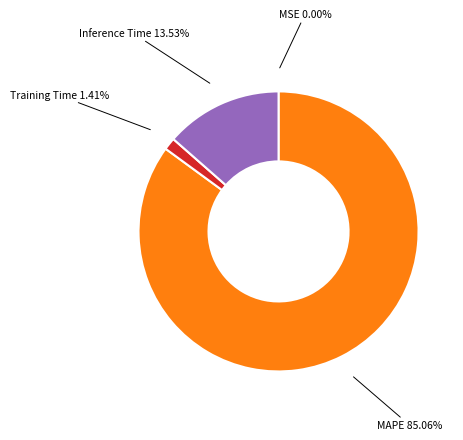

Is Inference Time 13.53% the majority of the pie?

No